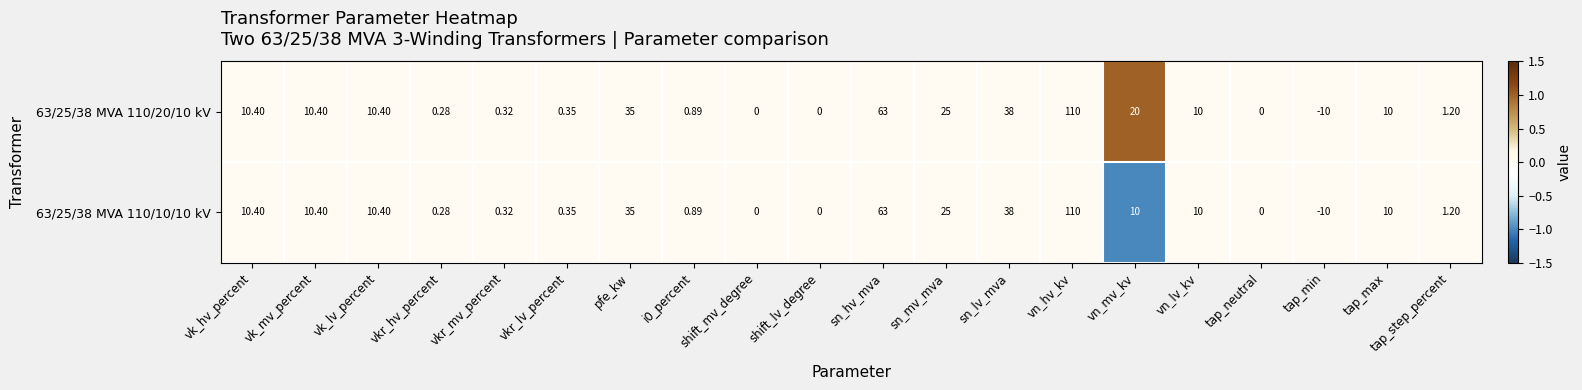

At which category is the sum across all series the highest?

vn_hv_kv